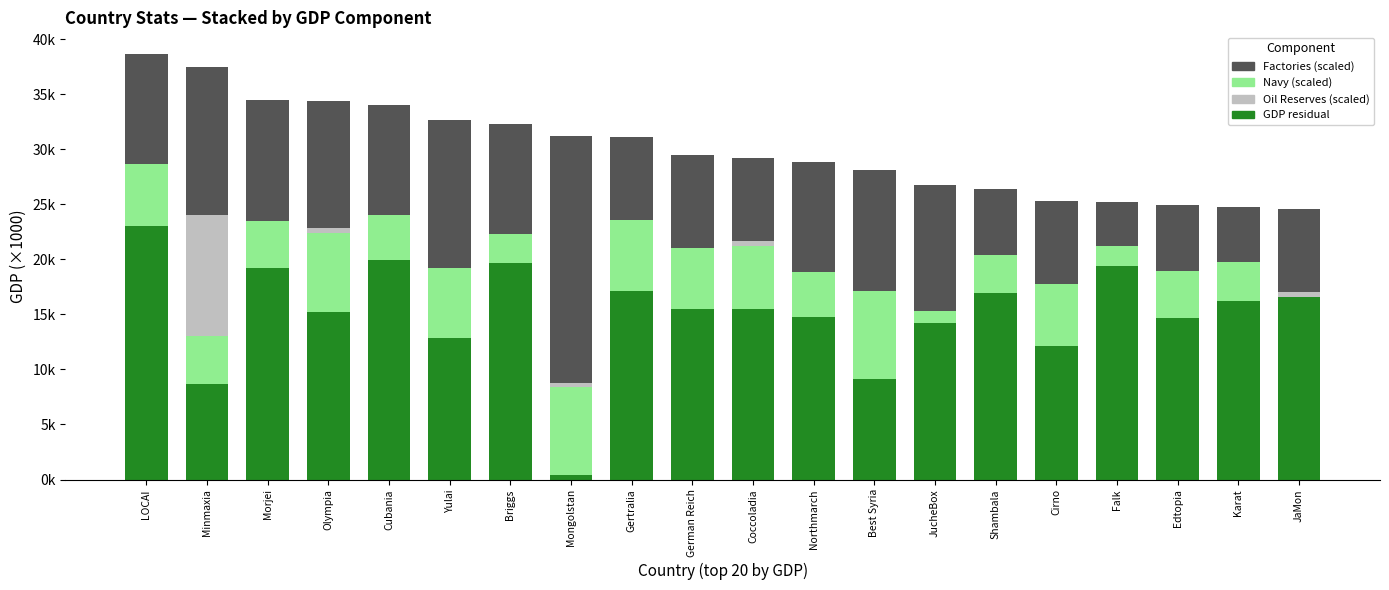

What is the label of the 2nd bar from the right?

Karat